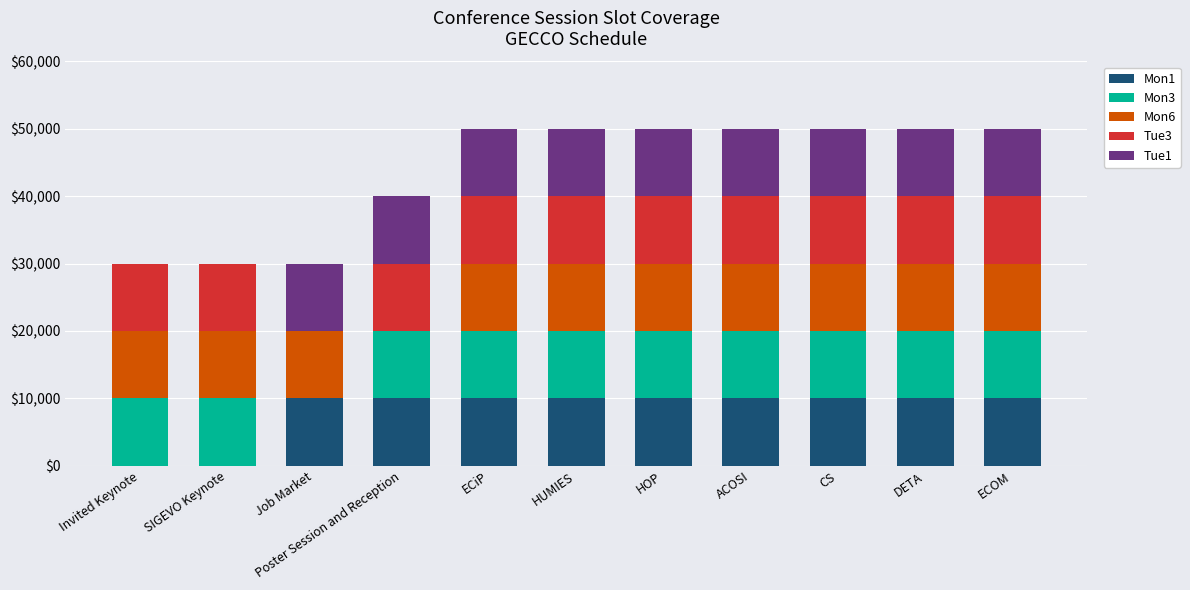

Is it true that Mon1 equals 10000 at CS?

True